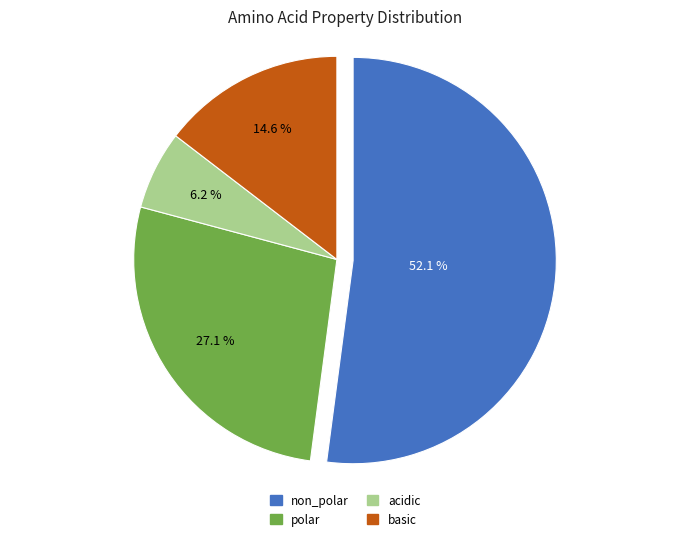

What is the largest slice in the pie chart?

non_polar